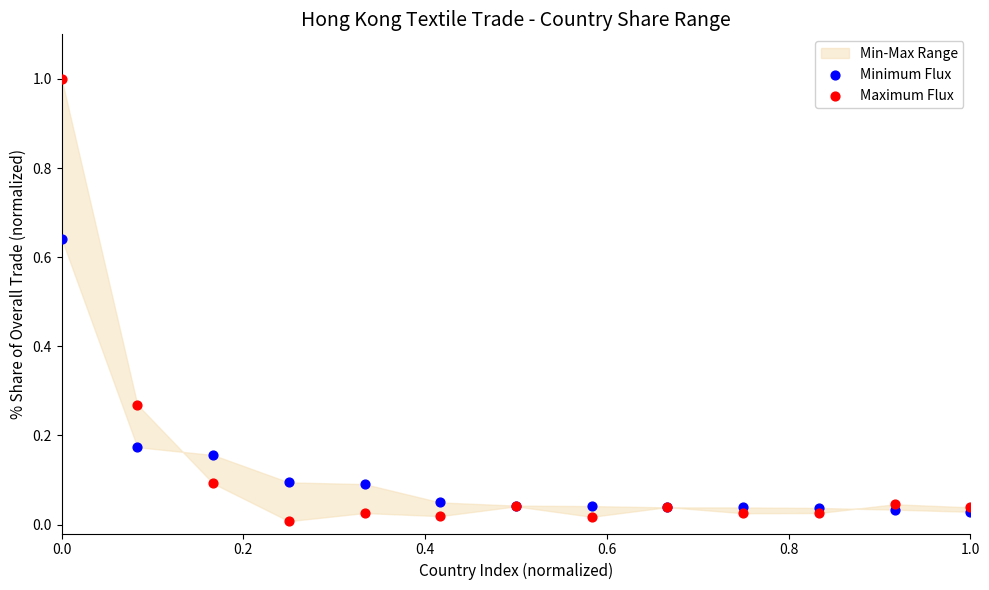

Which series reaches the minimum Y coordinate?

Maximum Flux